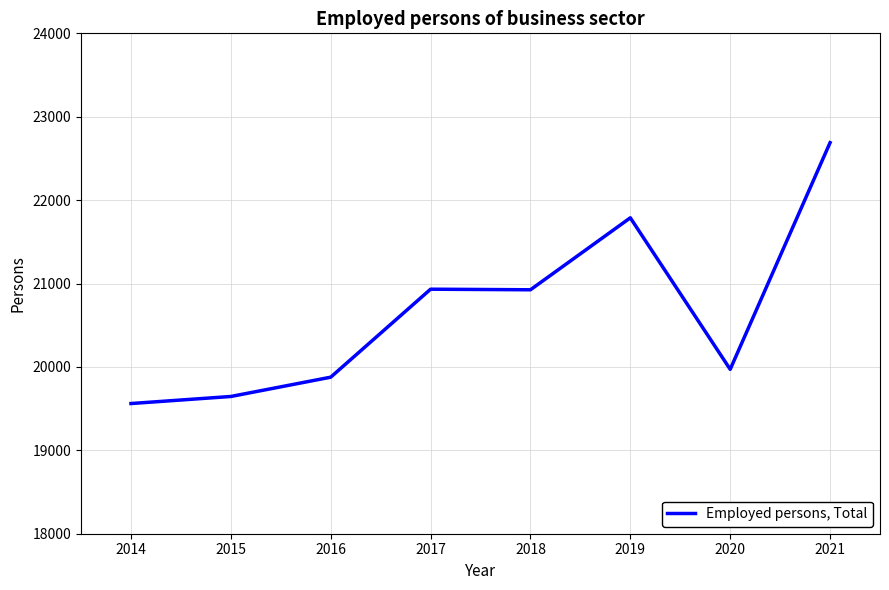

Which has a higher value, 2018 or 2014?

2018